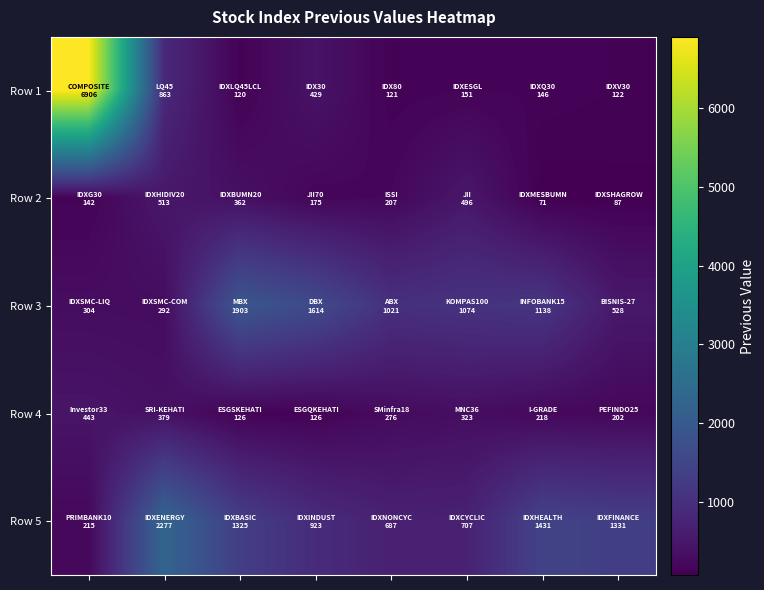

Reading left to right, extract all data points from this chart.

Row 1: 6905.6	863.3	120.2	428.7	121.5	151.0	145.6	122.3
Row 2: 142.1	512.7	362.3	174.8	206.9	495.6	71.4	87.0
Row 3: 304.5	292.5	1902.6	1614.0	1021.5	1074.2	1138.3	528.1
Row 4: 443.2	379.5	125.6	126.0	276.1	323.0	218.0	201.9
Row 5: 214.8	2277.2	1325.0	923.4	687.1	707.4	1431.1	1331.1